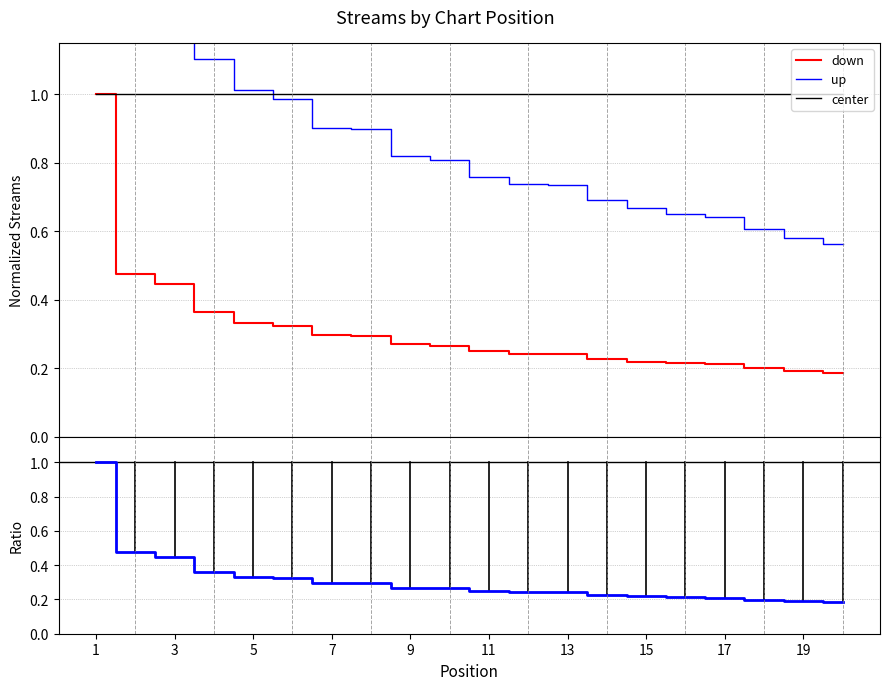

What is the value of the 6th point from the left?

0.3